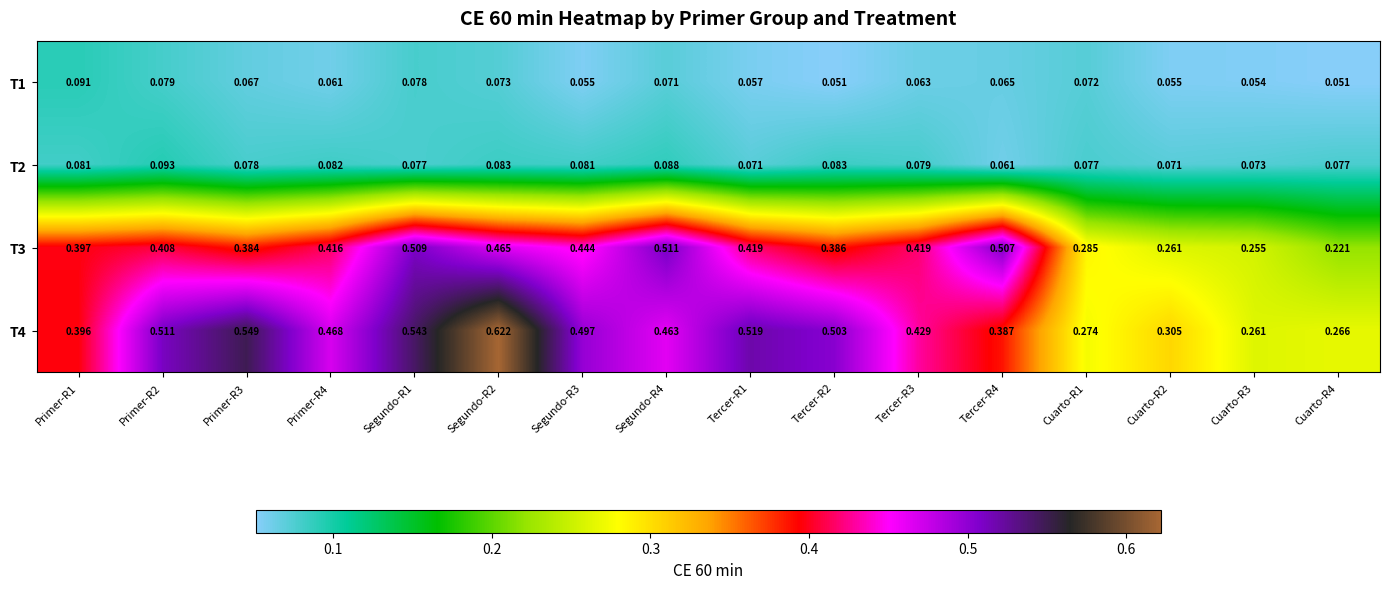

Is the value of T4 at Primer-R2 greater than the value of T2 at Cuarto-R3?

Yes